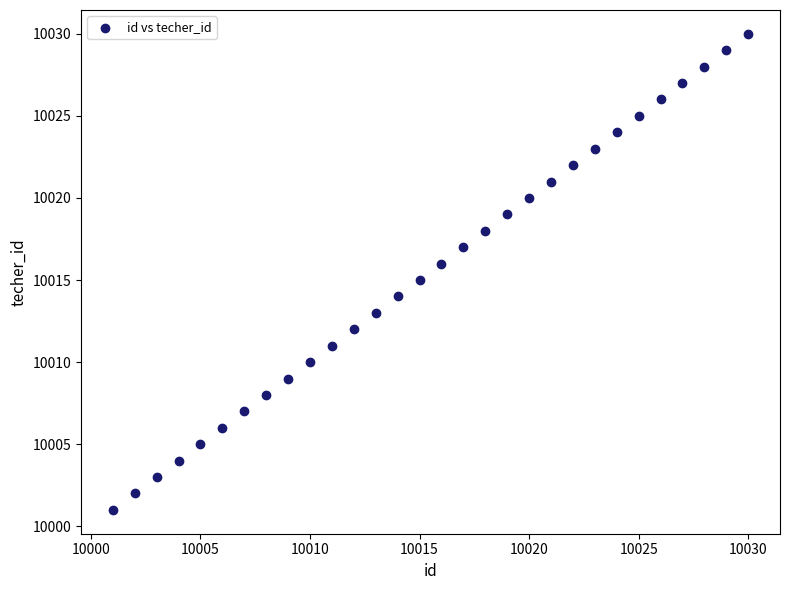

What is the range of Y values (max minus min)?

29